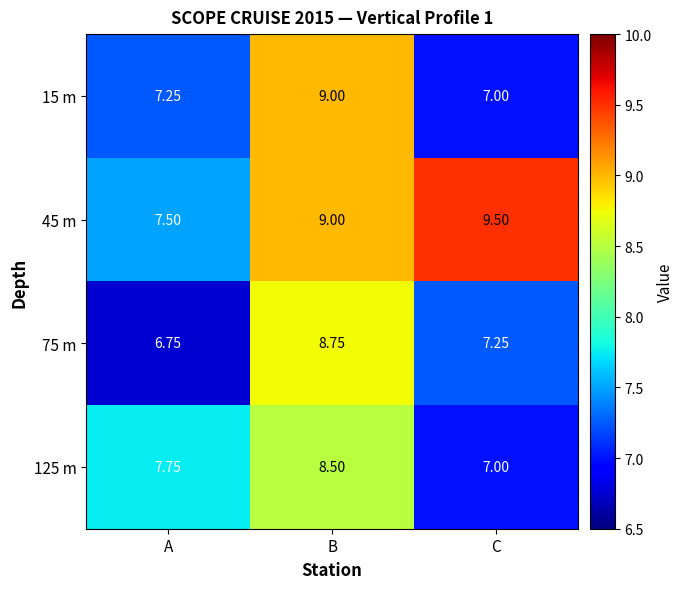

Which category has the lowest value in the 15 m series?

C